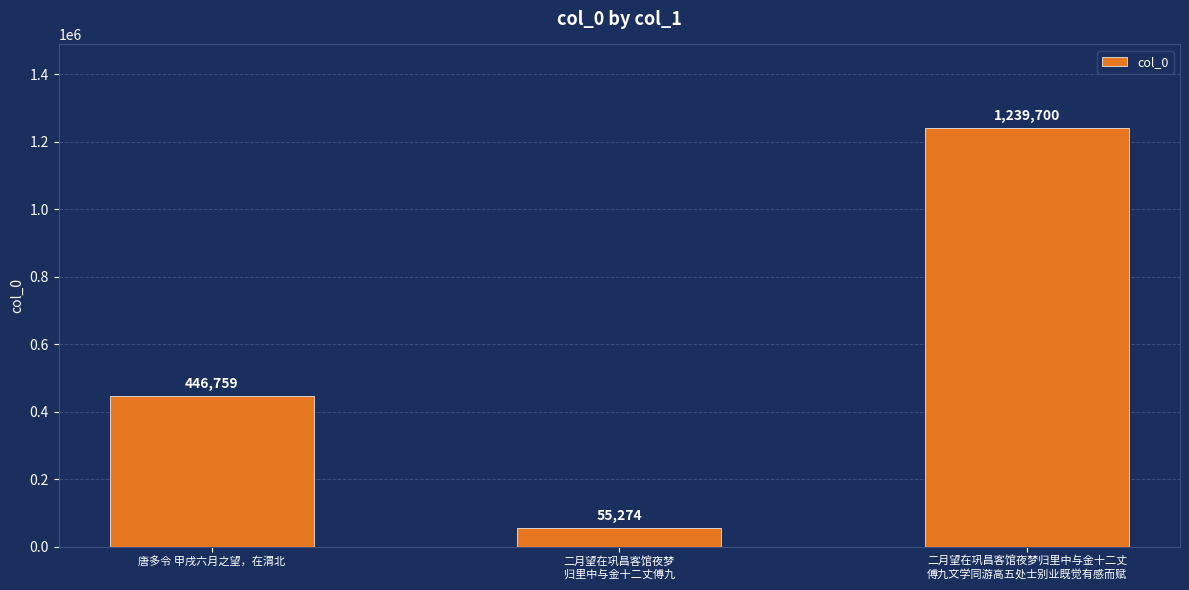

At which category does the chart reach its peak across all series?

二月望在巩昌客馆夜梦归里中与金十二丈
傅九文学同游高五处士别业既觉有感而赋